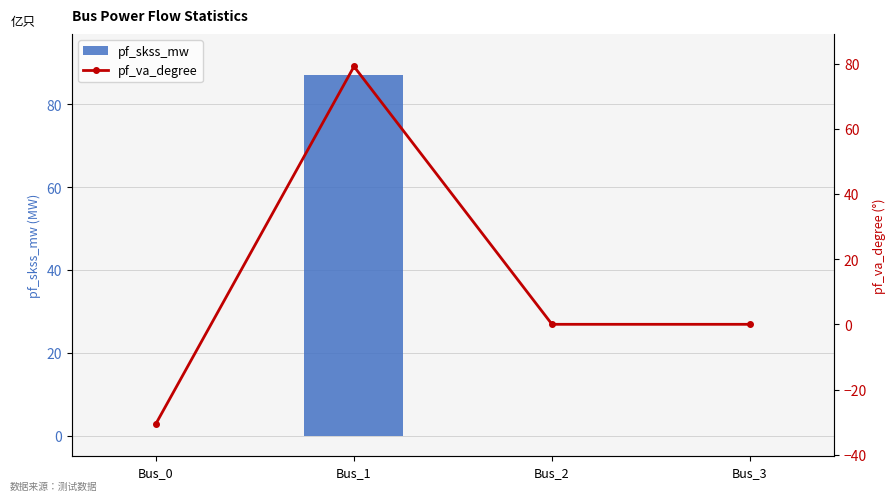

Count the number of categories in the chart.

4